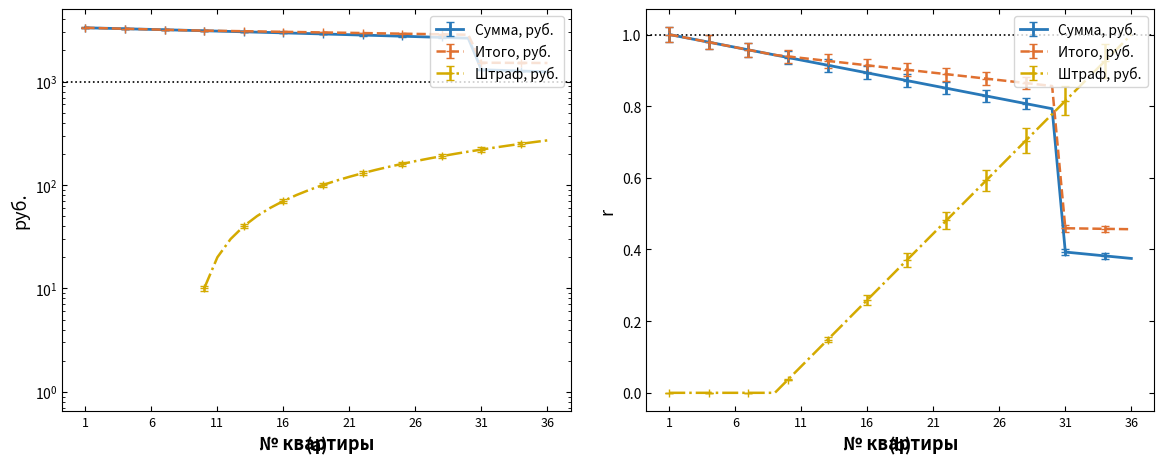

Where does the Итого, руб. series first go above 2998?

1